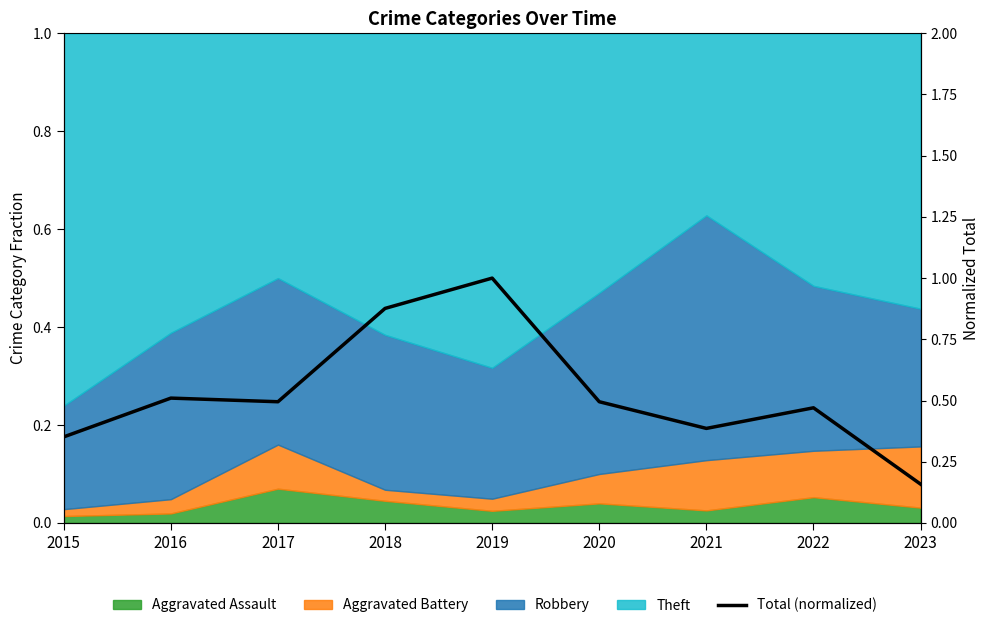

The value at 2023 is 0.1. True or false?

False